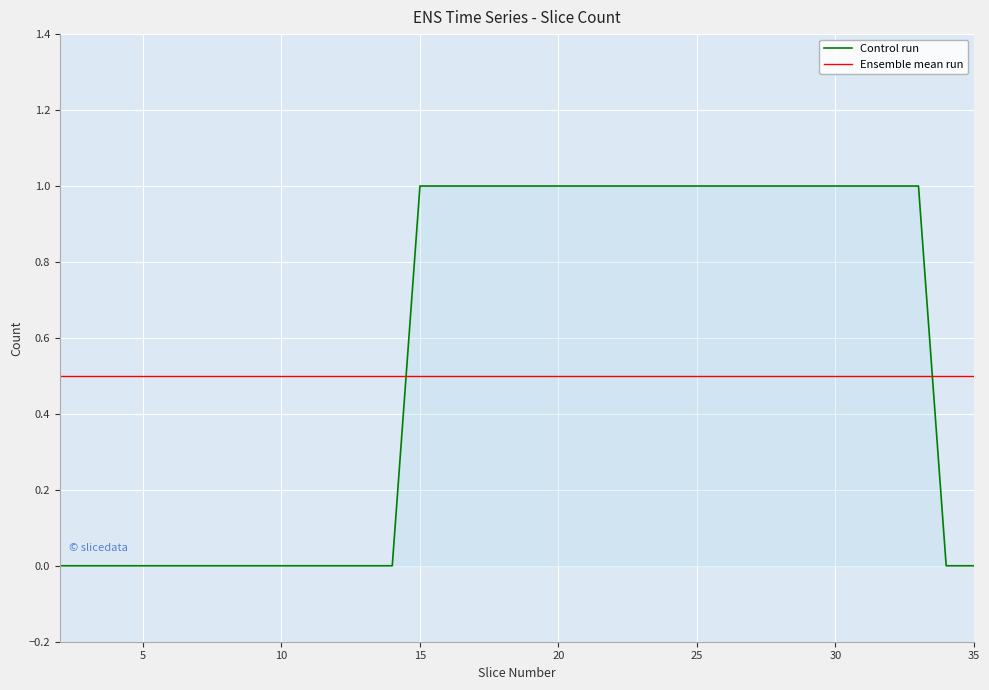

Count the number of categories in the chart.

34